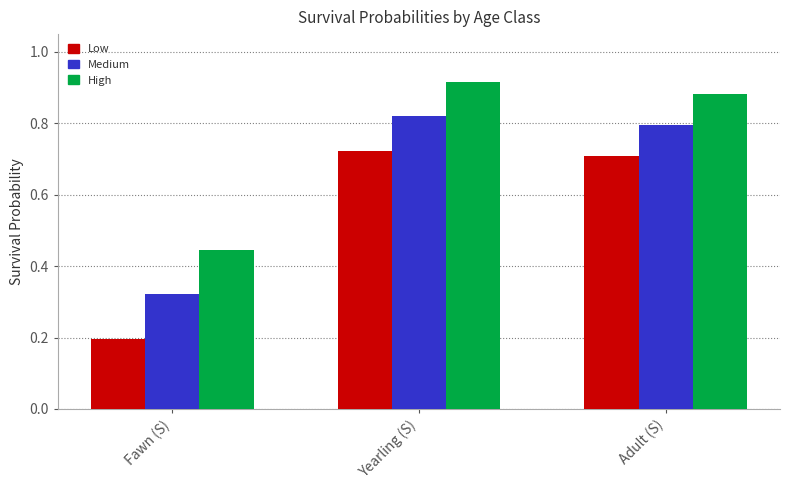

How many bars are there in total?

9